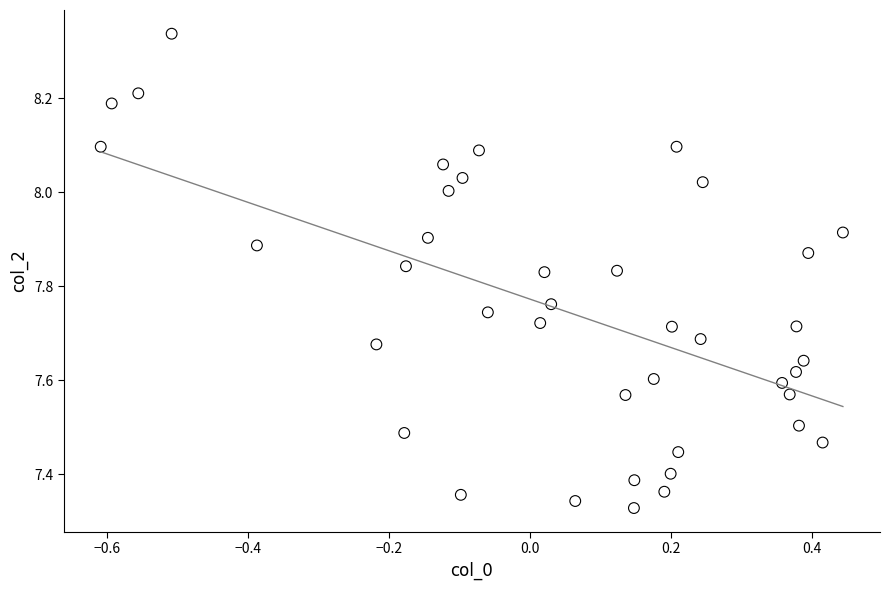

What is the range of Y values (max minus min)?

1.0